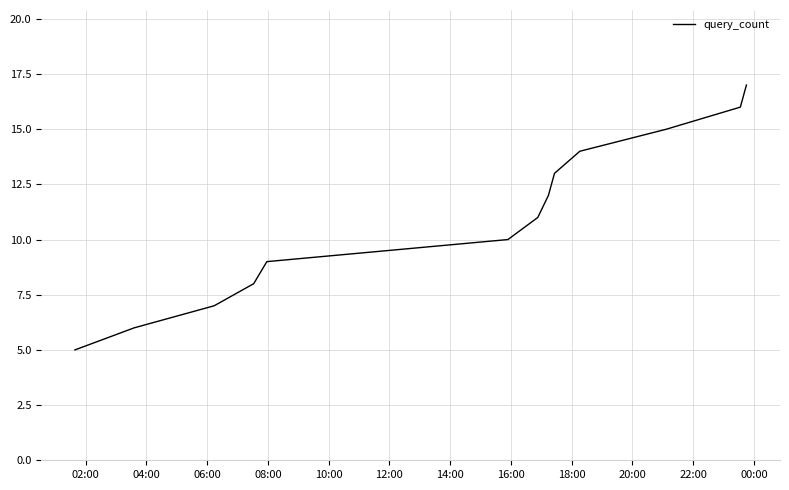

What is the minimum value shown in the chart?

5